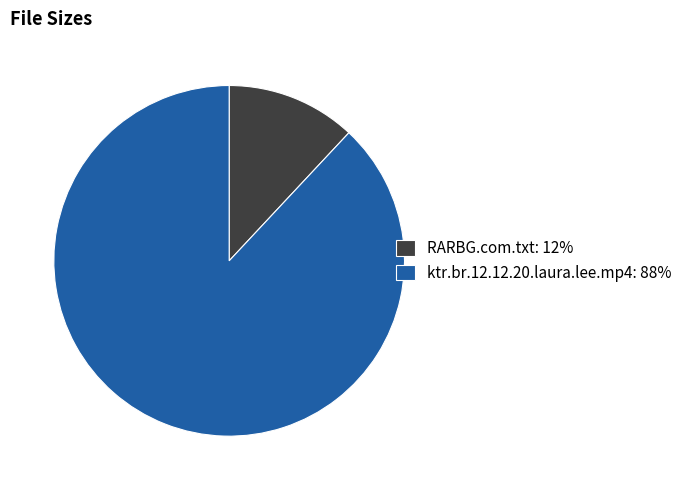

Is it true that ktr.br.12.12.20.laura.lee.mp4 is 88% of the pie?

True